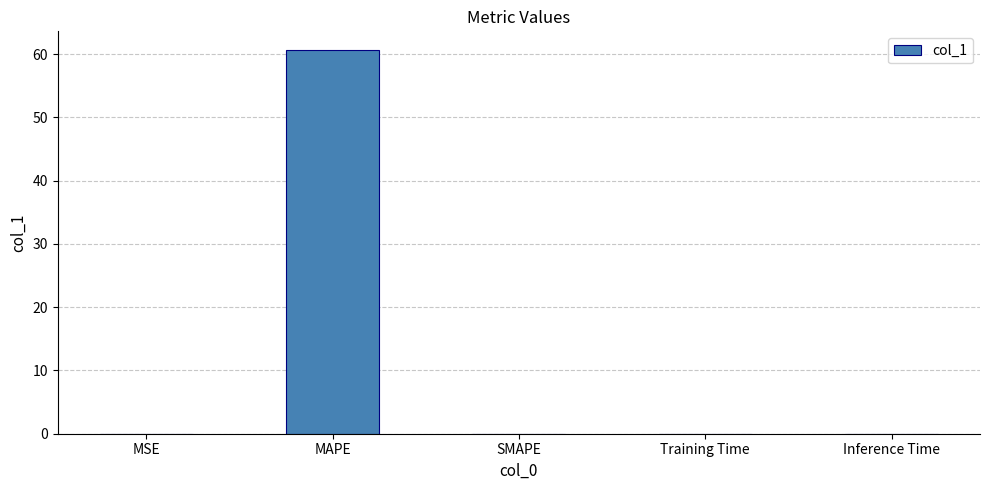

What is the maximum value shown in the chart?

60.6